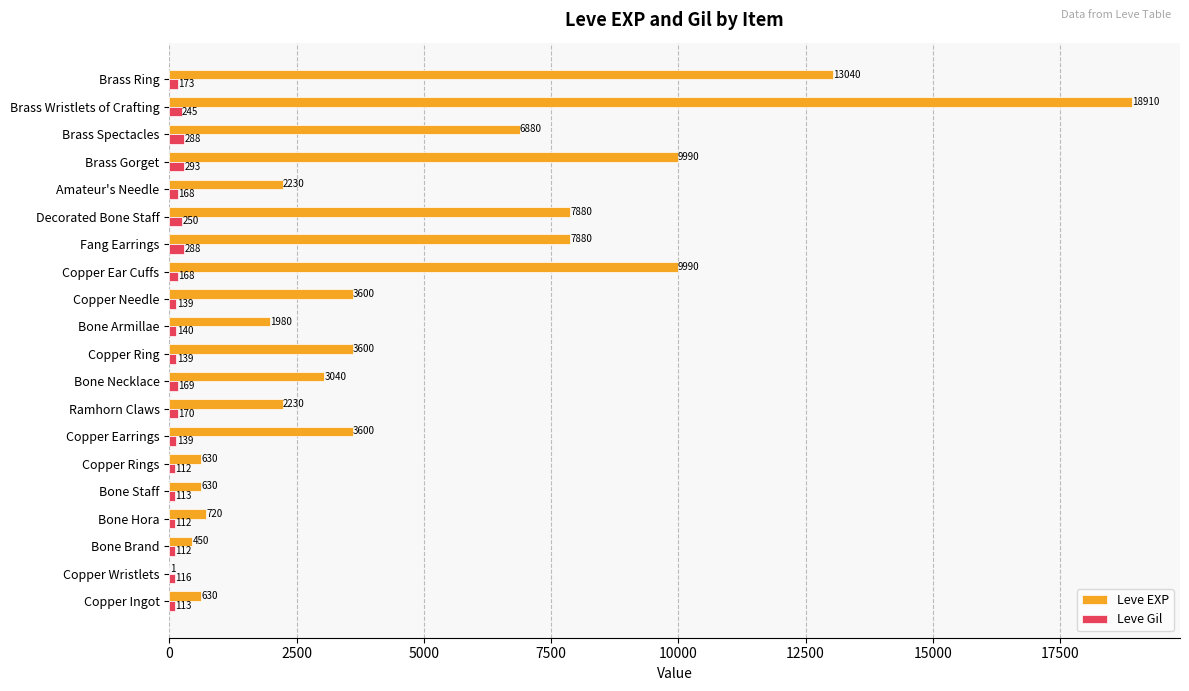

Which series has the largest total across all categories?

Leve EXP